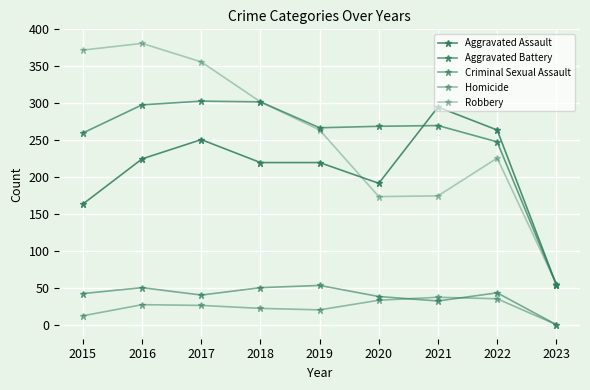

Is it true that Robbery equals 151 at 2015?

False